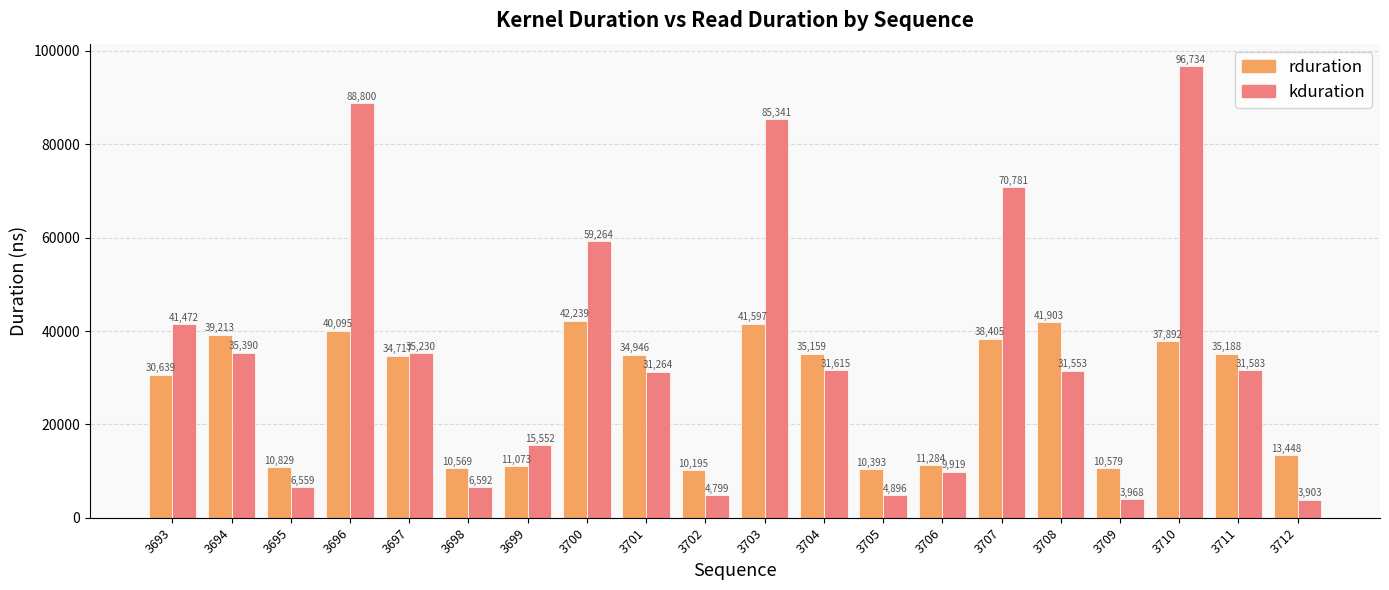

List the labels in order of kduration value, largest first.

3710, 3696, 3703, 3707, 3700, 3693, 3694, 3697, 3704, 3711, 3708, 3701, 3699, 3706, 3698, 3695, 3705, 3702, 3709, 3712